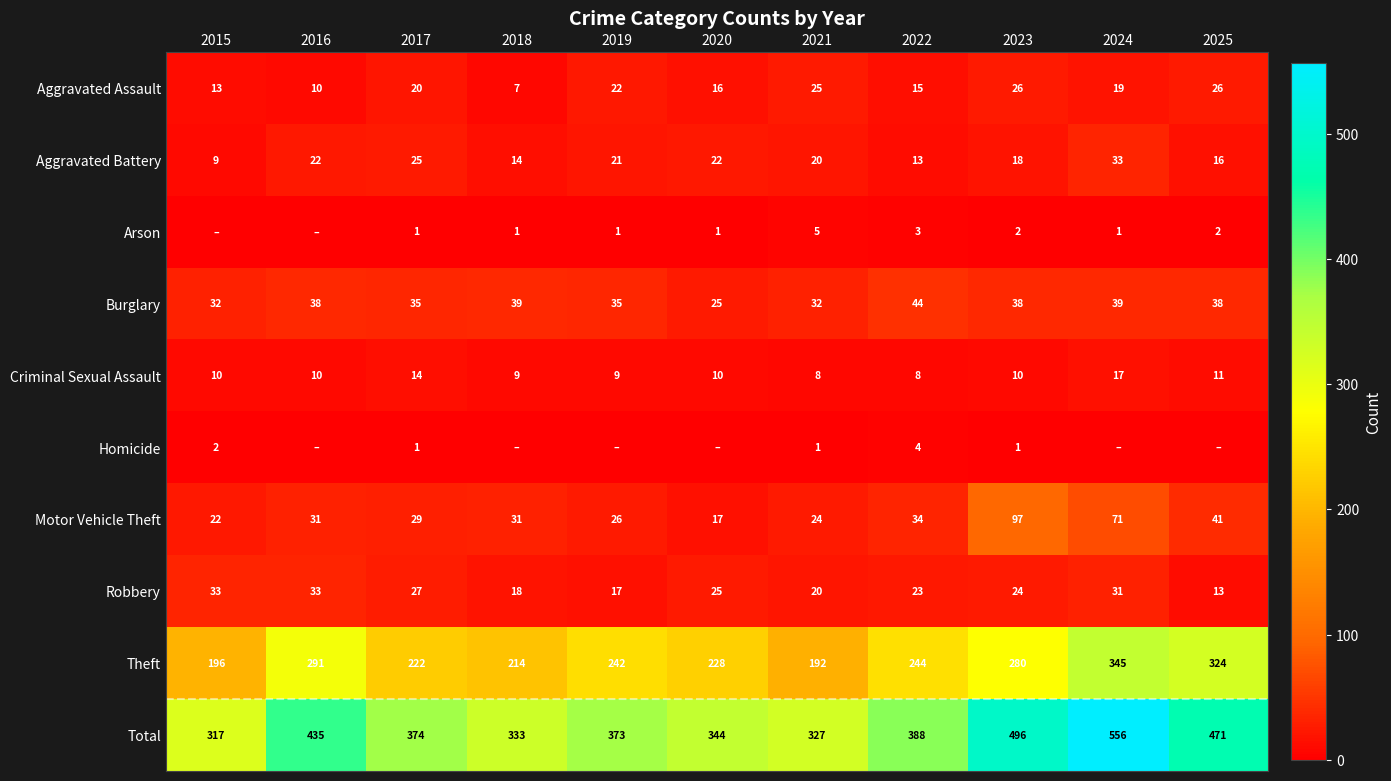

The value of Theft at 2018 is 129. True or false?

False